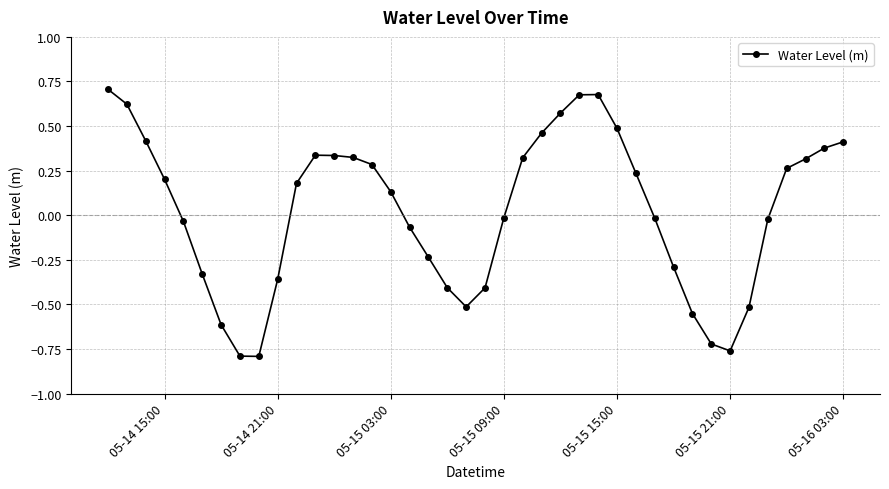

What is the sum of all values?

0.9